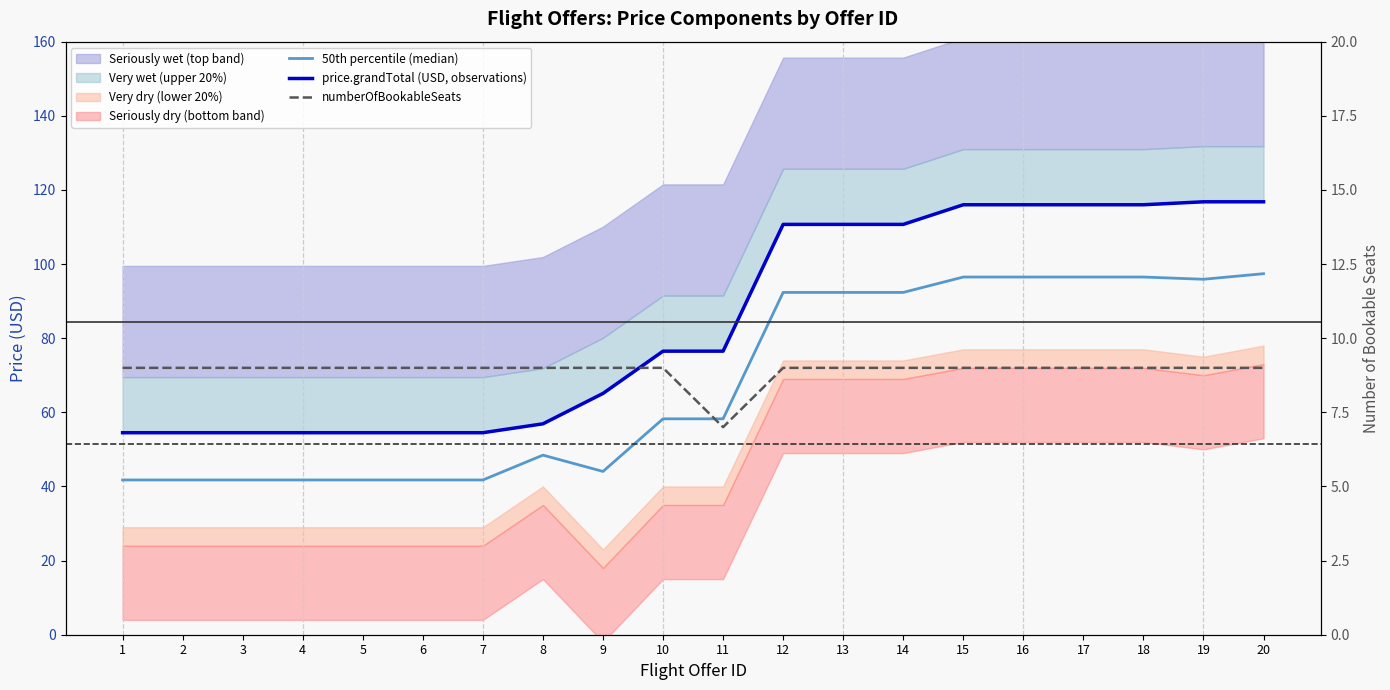

What is the sum of the numberOfBookableSeats values at 19 and 14?

18.0